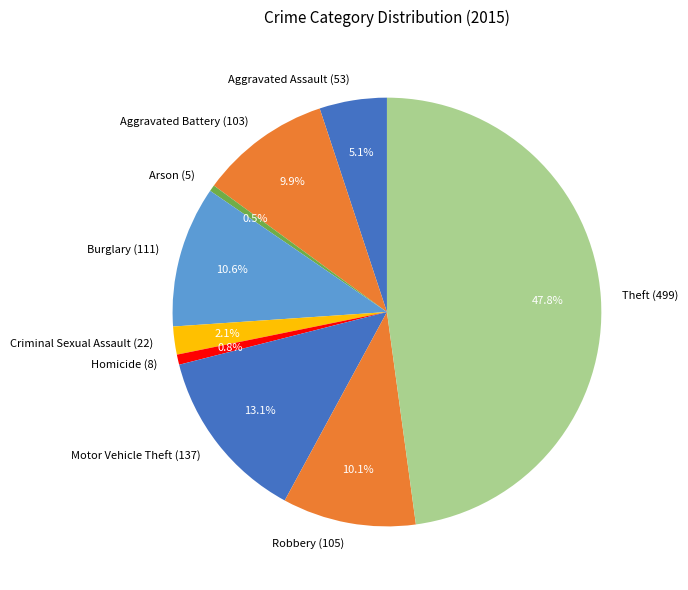

Which category has the biggest portion of the pie?

Theft